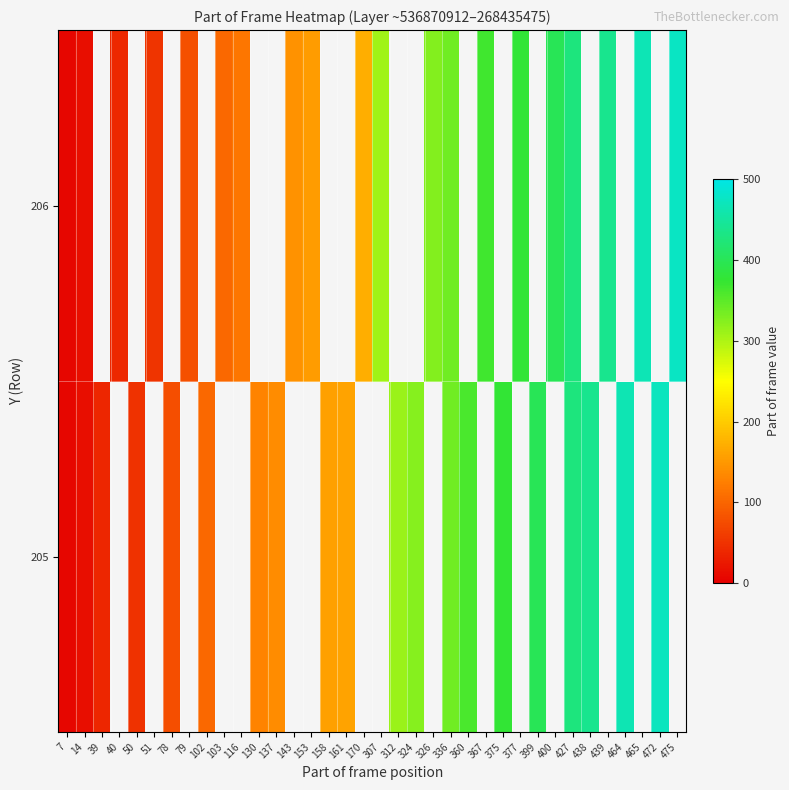

At which category is the sum across all series the highest?

427